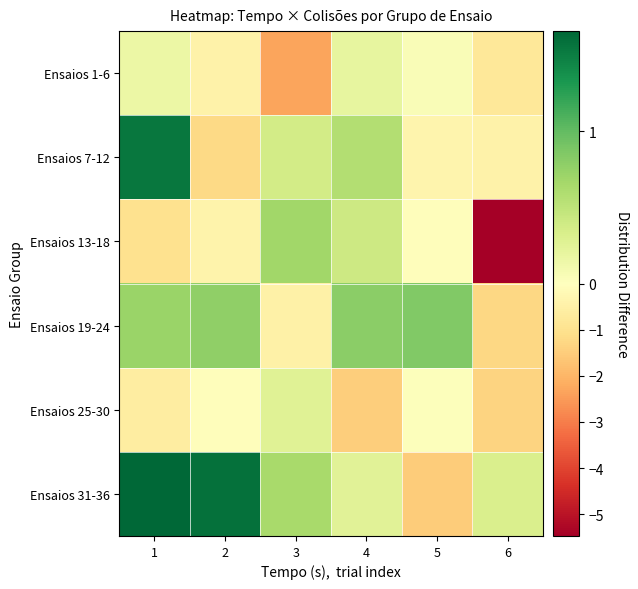

How many series are shown in this chart?

6